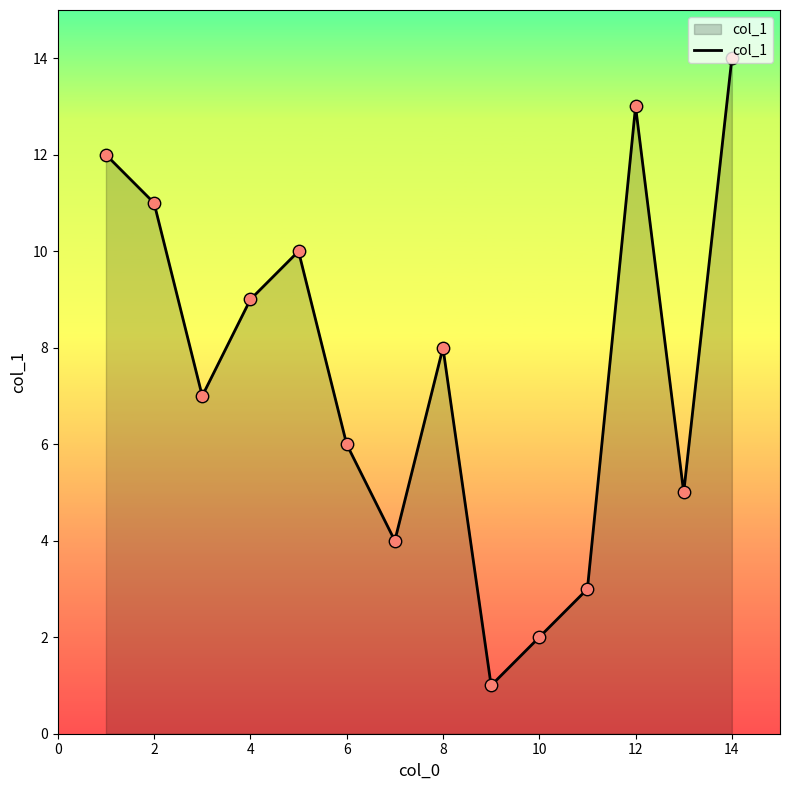

What is the maximum value shown in the chart?

14